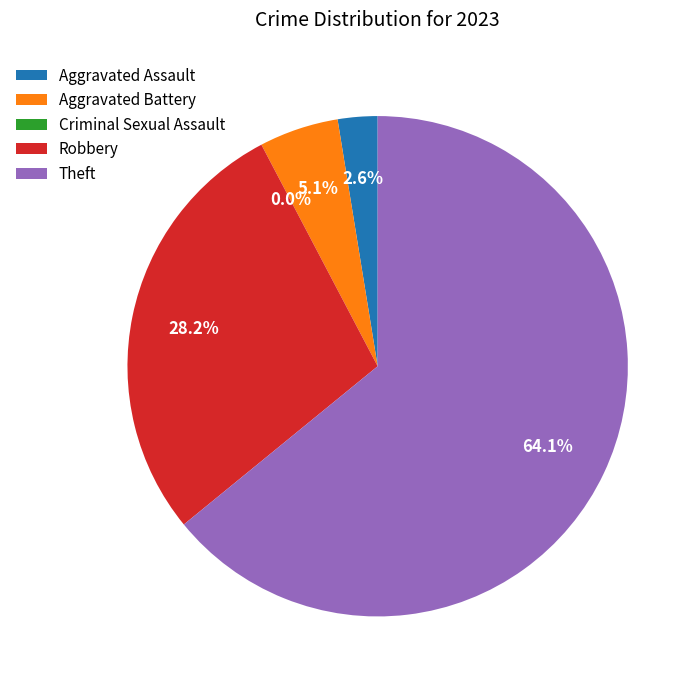

To the nearest percent, what is the difference between the largest and smallest slice percentages?

64%